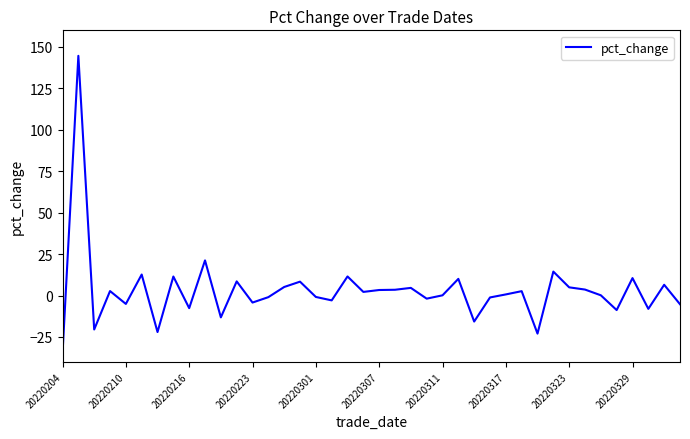

How many distinct data groups are displayed?

1